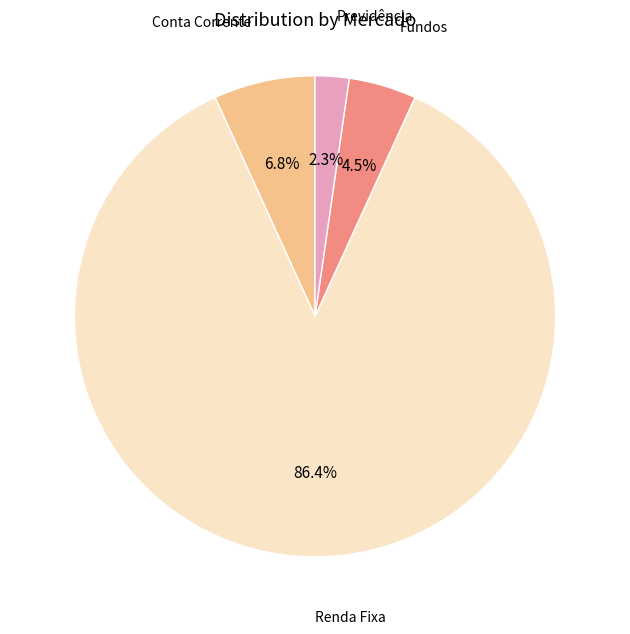

Does any single category account for the majority?

Yes